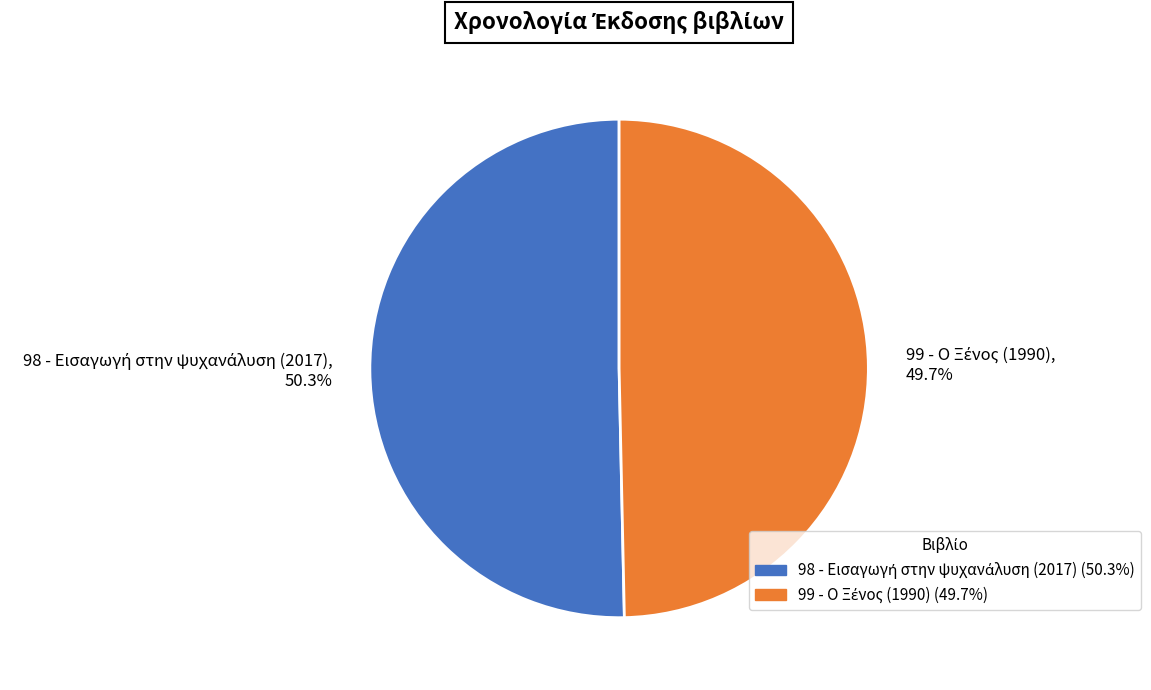

Is there a majority slice in this chart?

Yes